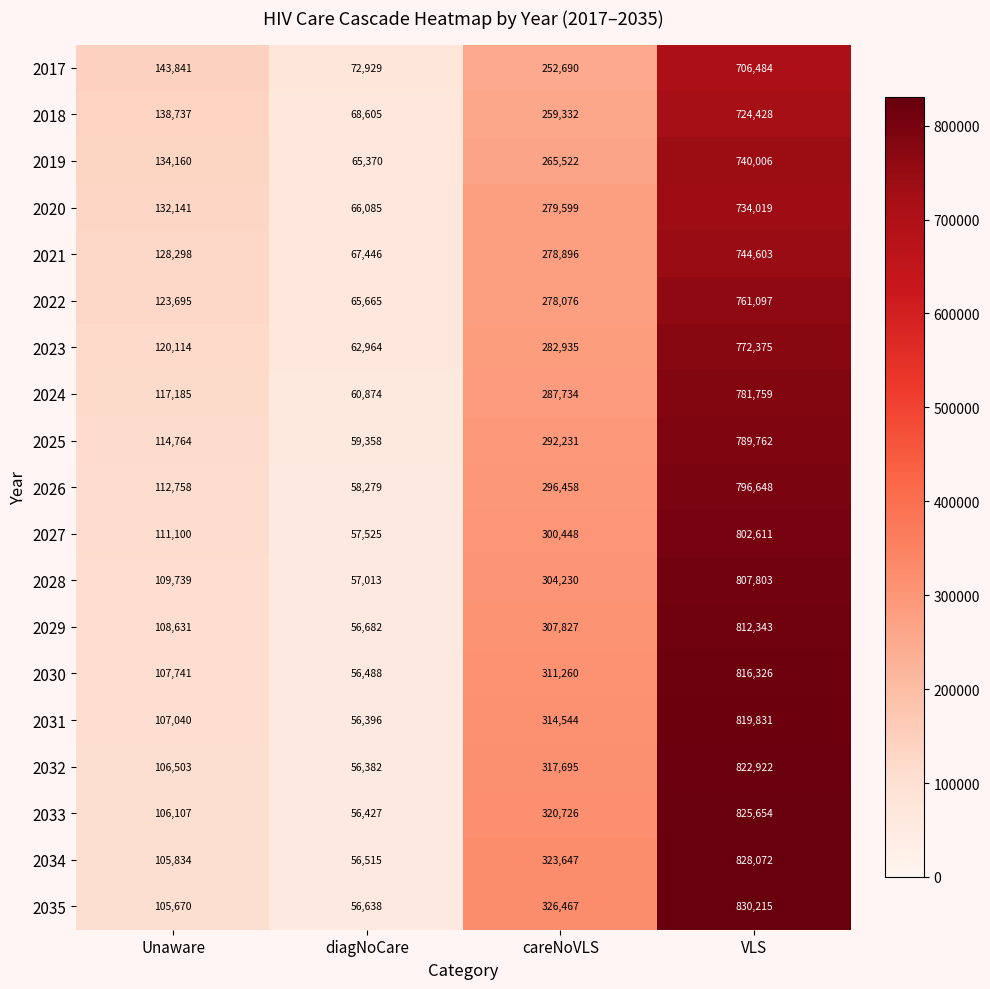

Which series has the largest range (max minus min)?

2035